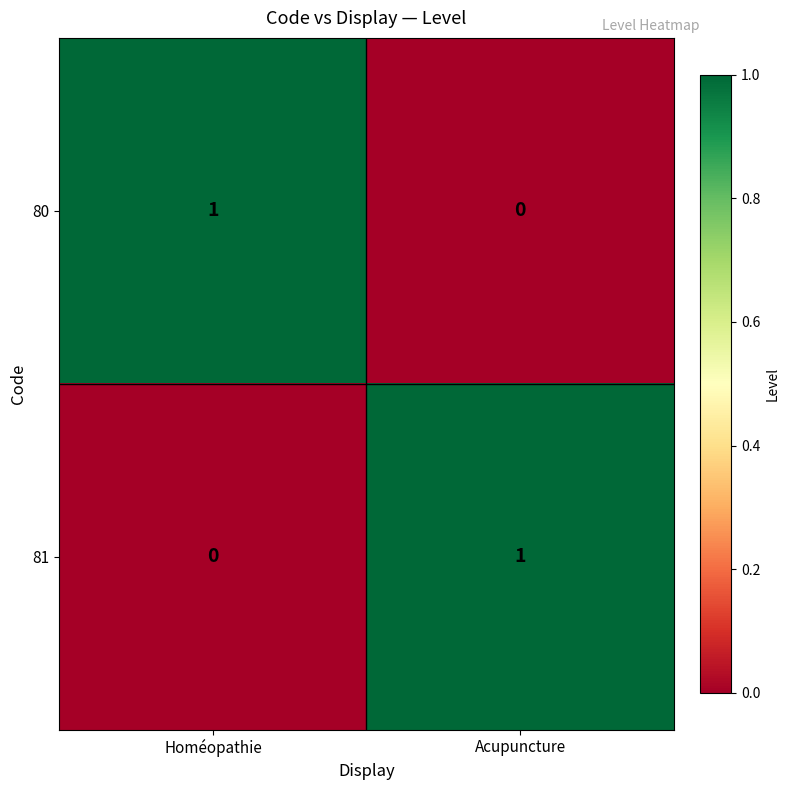

Rank the categories by 81 value from highest to lowest.

Acupuncture, Homéopathie